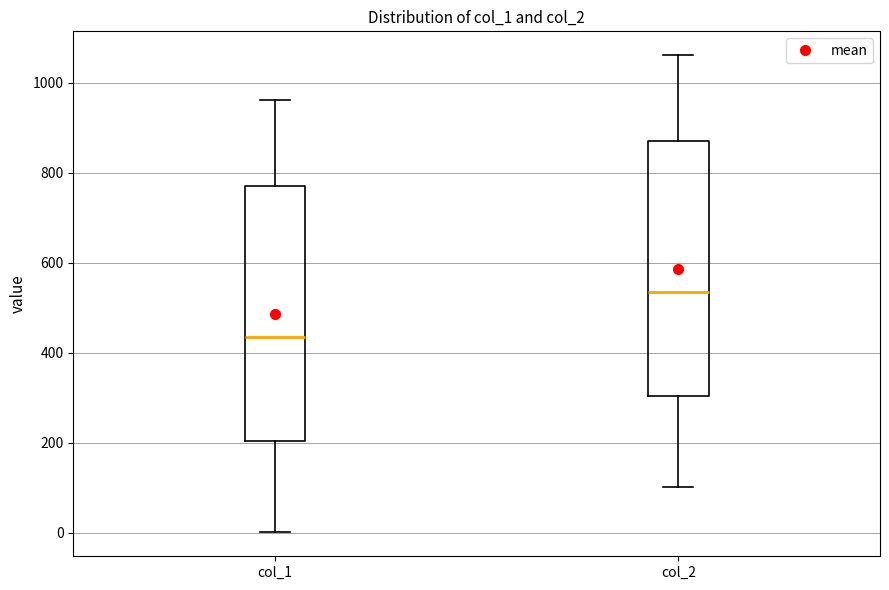

Reading left to right, transcribe this box plot: for each box, give where its median line is, the range the box spans, and where its two whiskers end, as read against the y-axis. The values are not printed on the chart, so give them approximately, as read against the axis.

col_1: median 440, box 200 to 780, whiskers 0 to 960
col_2: median 540, box 300 to 880, whiskers 100 to 1060